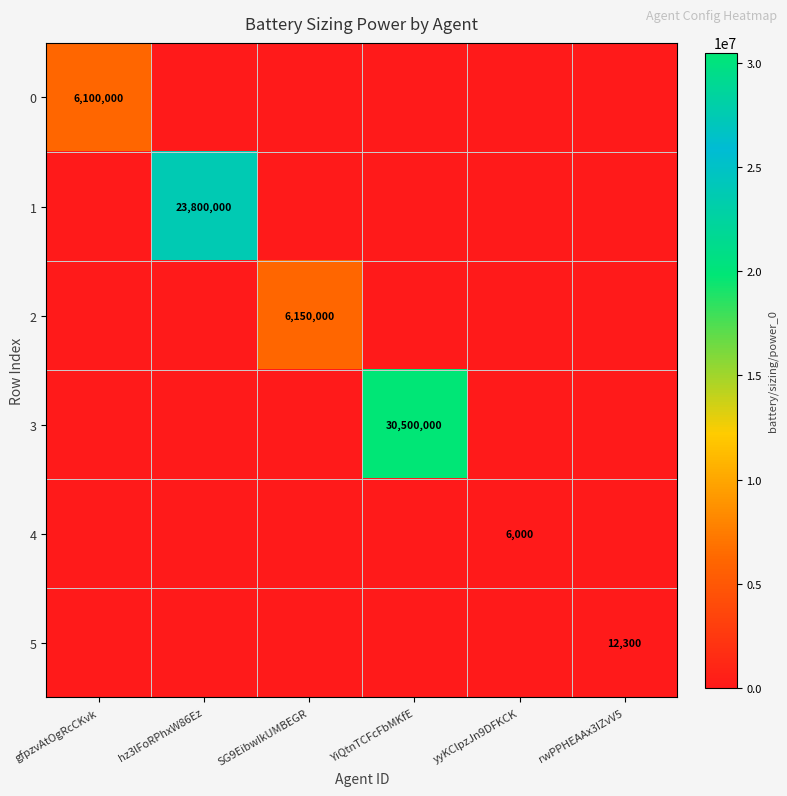

At which label does 3 reach its peak?

YiQtnTCFcFbMKfE